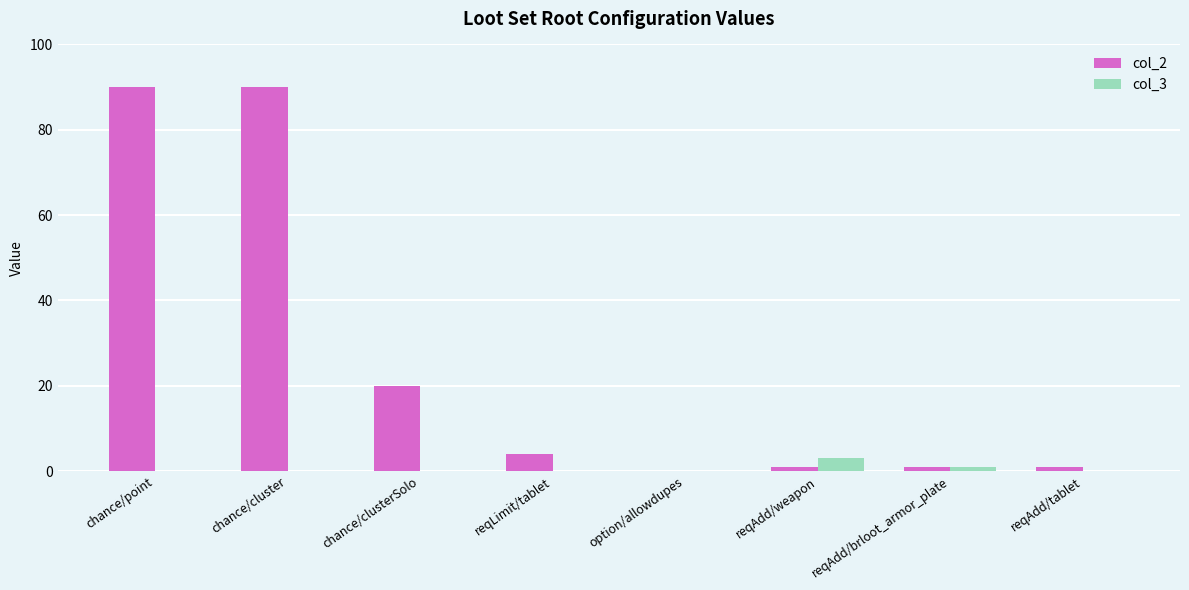

Reading right to left, extract all data points from this chart.

col_2: reqAdd/tablet=1	reqAdd/brloot_armor_plate=1	reqAdd/weapon=1	option/allowdupes=0	reqLimit/tablet=4	chance/clusterSolo=20	chance/cluster=90	chance/point=90
col_3: reqAdd/tablet=0	reqAdd/brloot_armor_plate=1	reqAdd/weapon=3	option/allowdupes=0	reqLimit/tablet=0	chance/clusterSolo=0	chance/cluster=0	chance/point=0